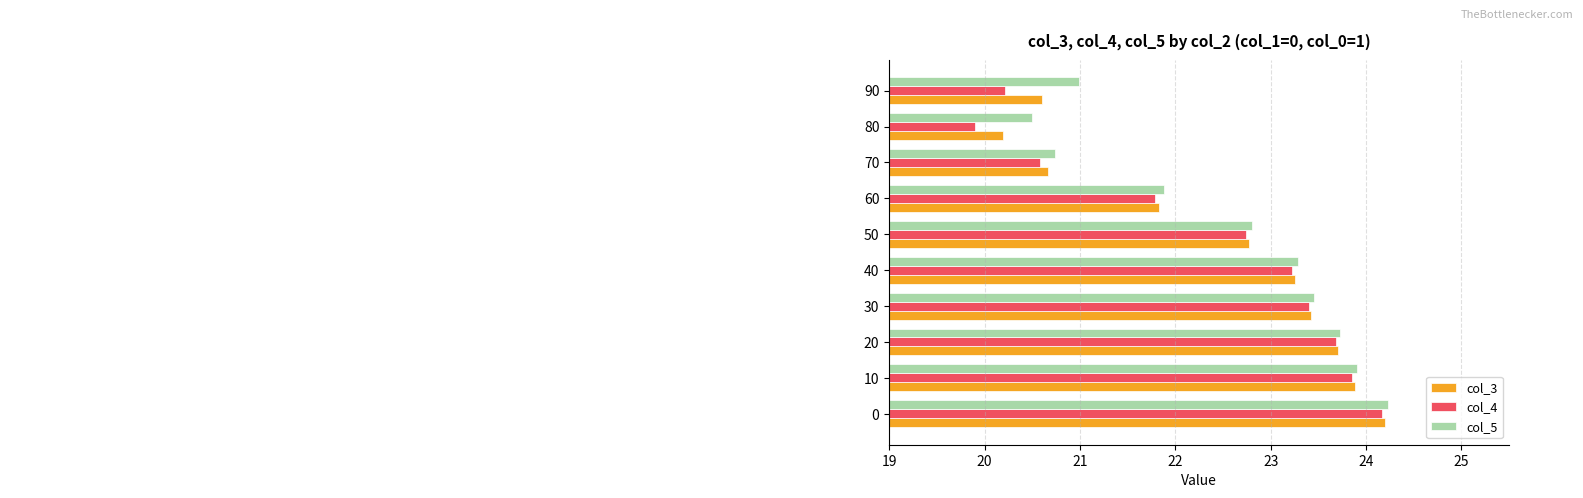

List the labels in order of col_5 value, largest first.

0, 10, 20, 30, 40, 50, 60, 90, 70, 80